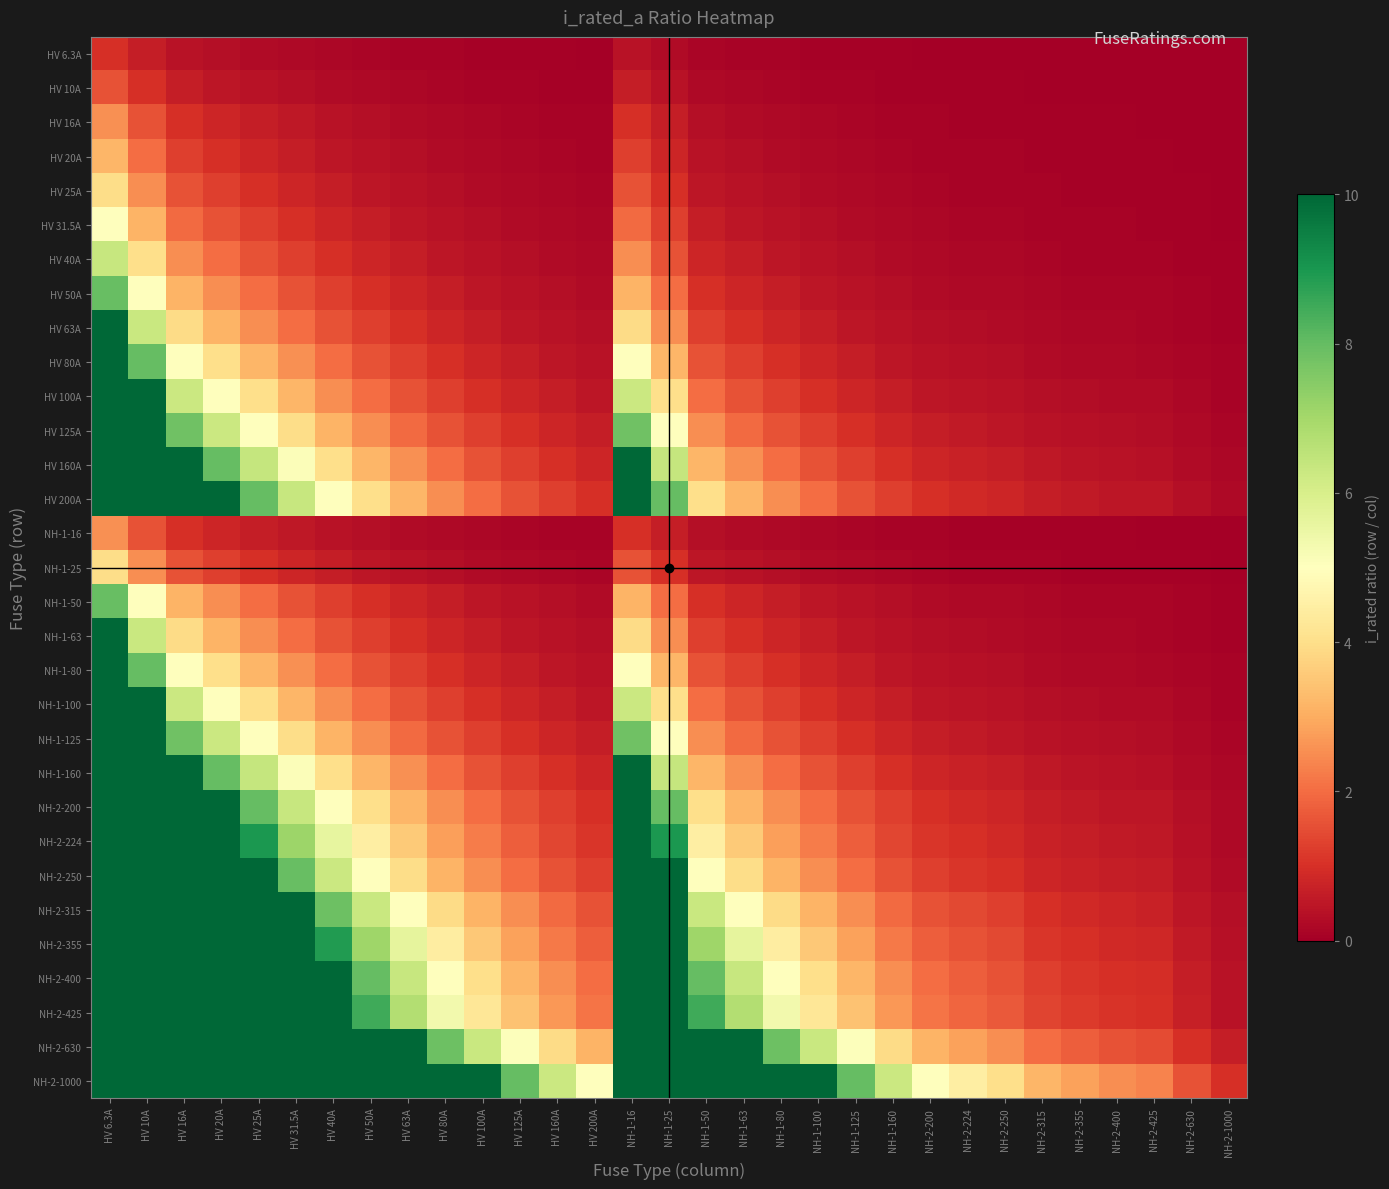

Which series has the widest spread of values?

NH-2-1000